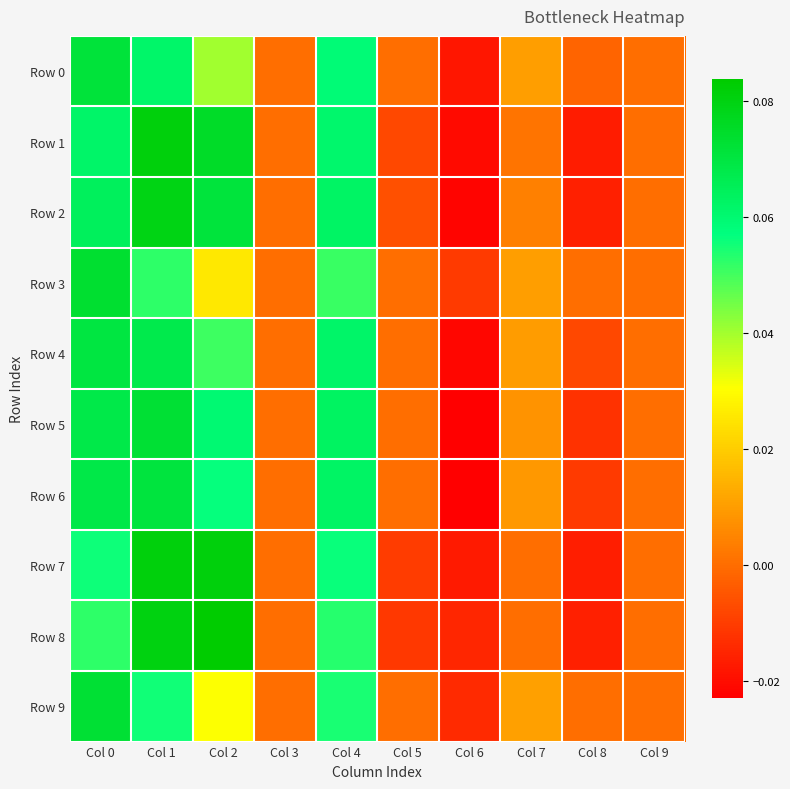

At how many categories does at least one series exceed 0?

5